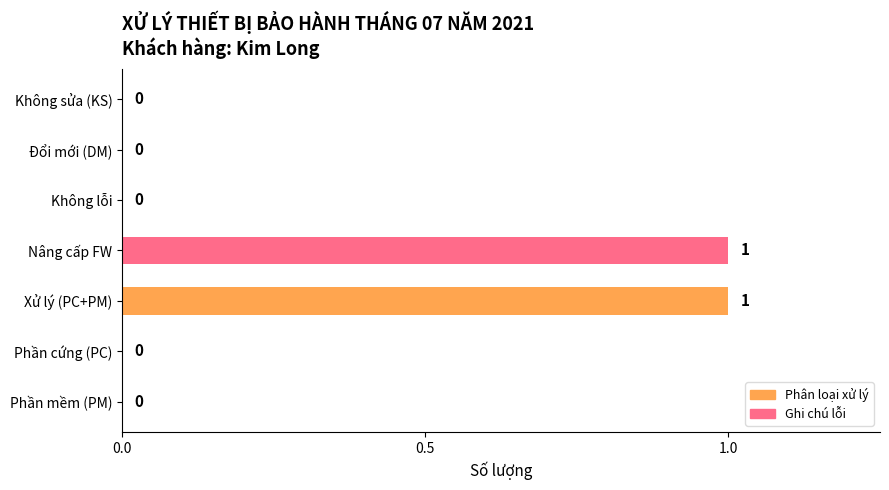

How many categories are shown in the chart?

7